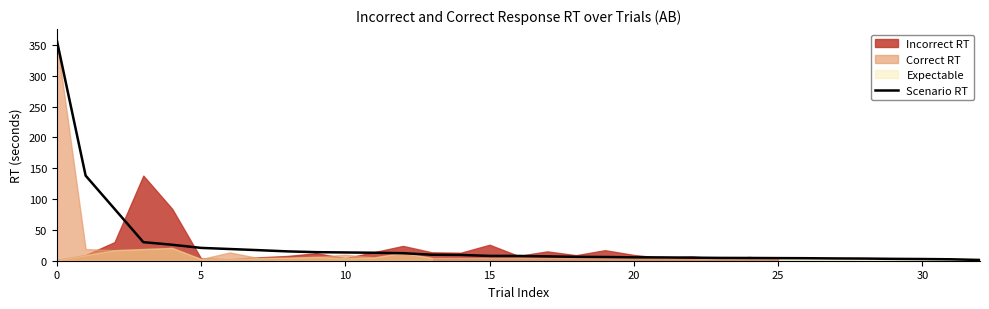

Is it true that Scenario RT equals 131.5 at 0?

False